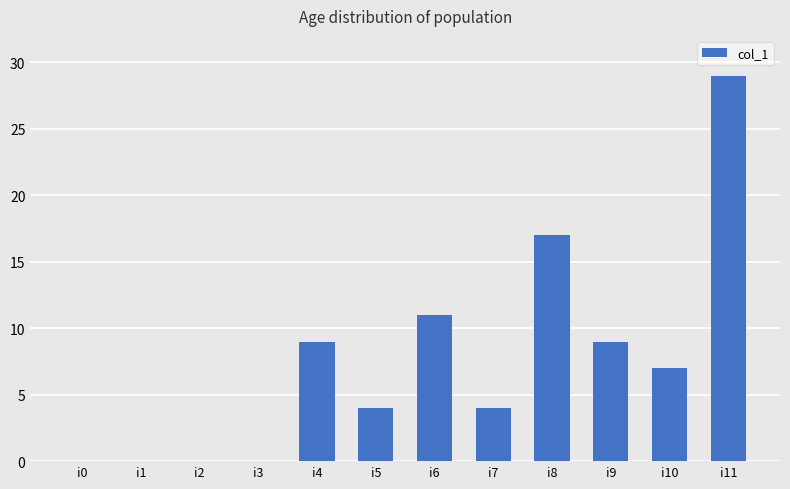

Where does the data first go above 7?

i4